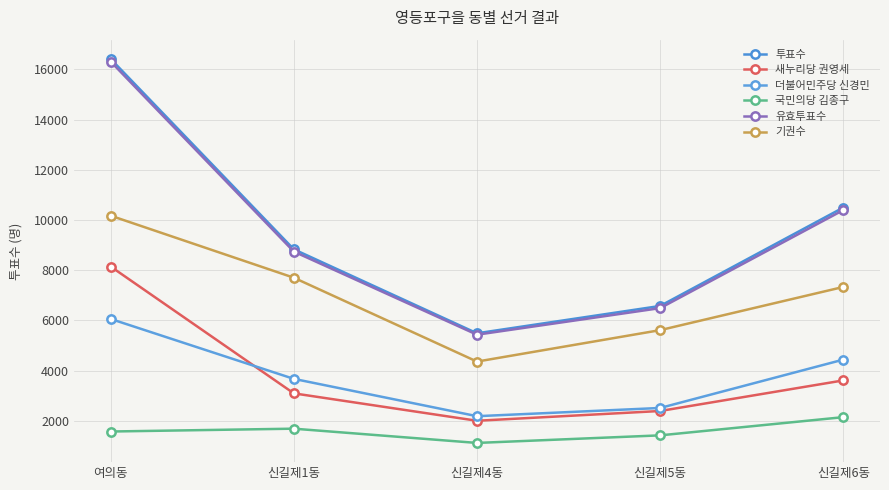

True or false: 새누리당 권영세 has more than 2 points higher than both neighbors.

False